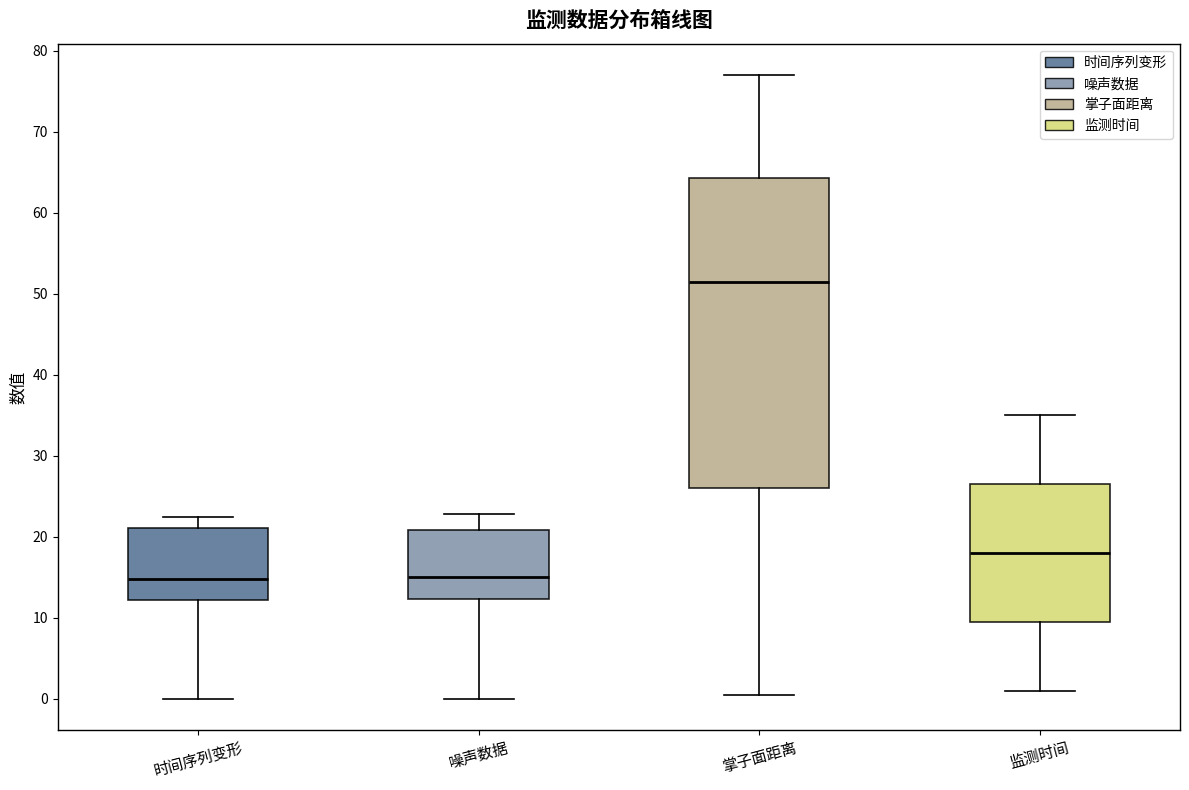

Reading left to right, transcribe this box plot: for each box, give where its median line is, the range the box spans, and where its two whiskers end, as read against the y-axis. The values are not printed on the chart, so give them approximately, as read against the axis.

时间序列变形: median 15, box 12 to 21, whiskers 0 to 22
噪声数据: median 15, box 12 to 21, whiskers 0 to 23
掌子面距离: median 52, box 26 to 64, whiskers 1 to 77
监测时间: median 18, box 10 to 27, whiskers 1 to 35